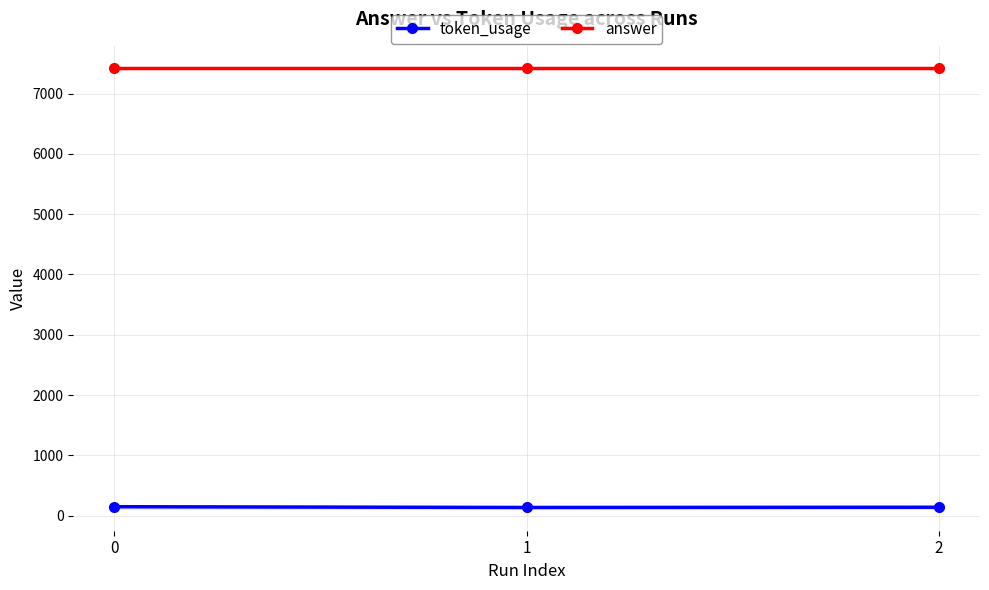

What is the total value across all series at 0?

7573